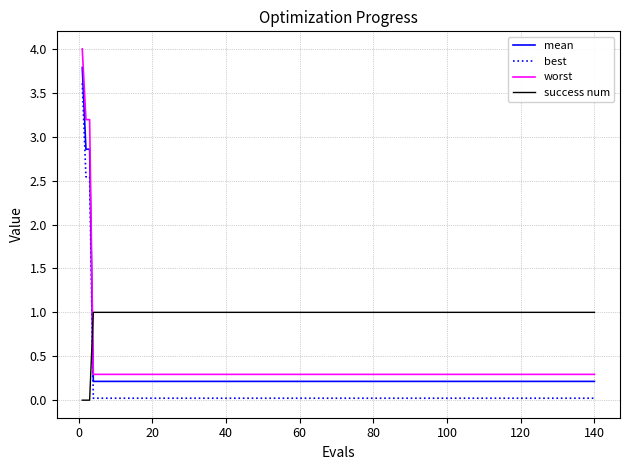

Rank the series by their maximum value, from highest to lowest.

worst, mean, best, success num